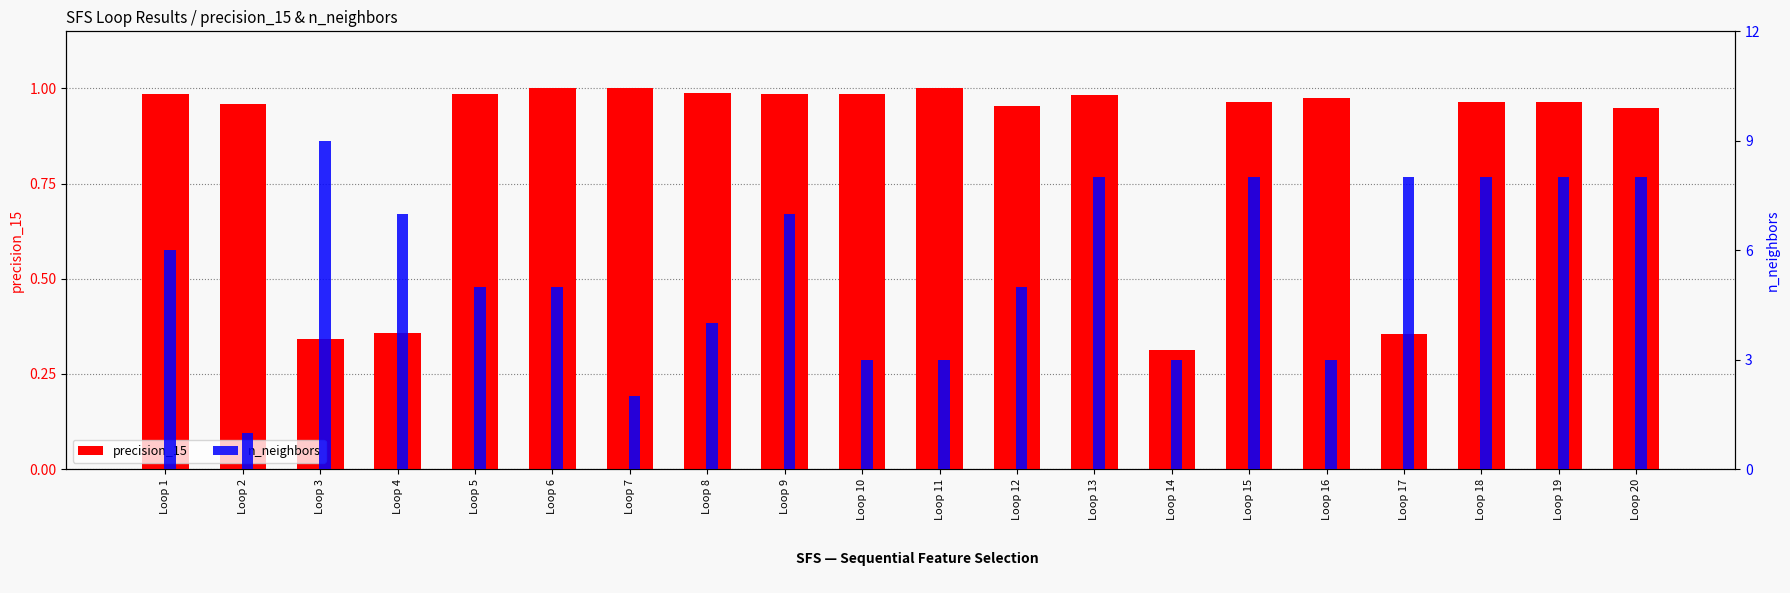

List the series in order of their peak value, lowest first.

precision_15, n_neighbors